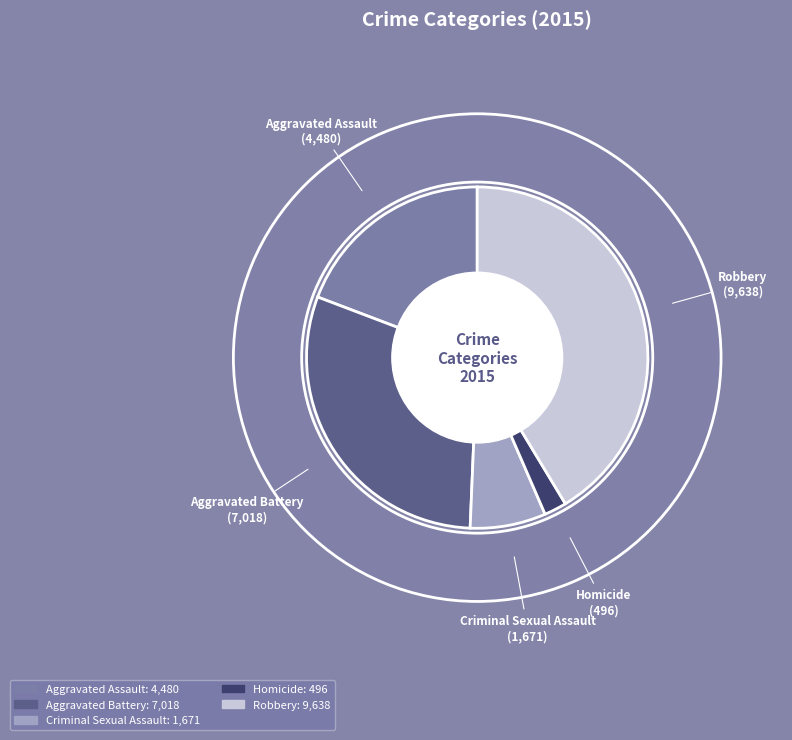

Count the number of slices in the pie.

5